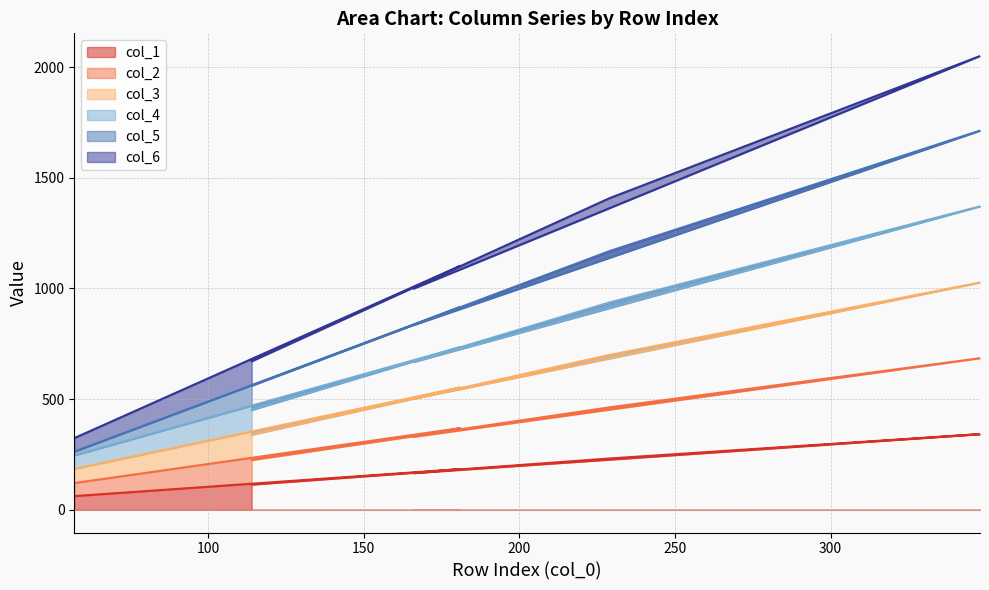

Which series has the widest spread of values?

col_6